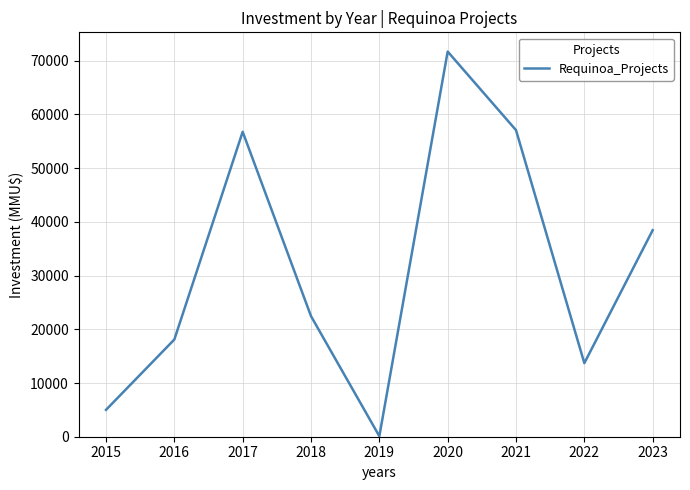

The value at 2016 is 3941. True or false?

False